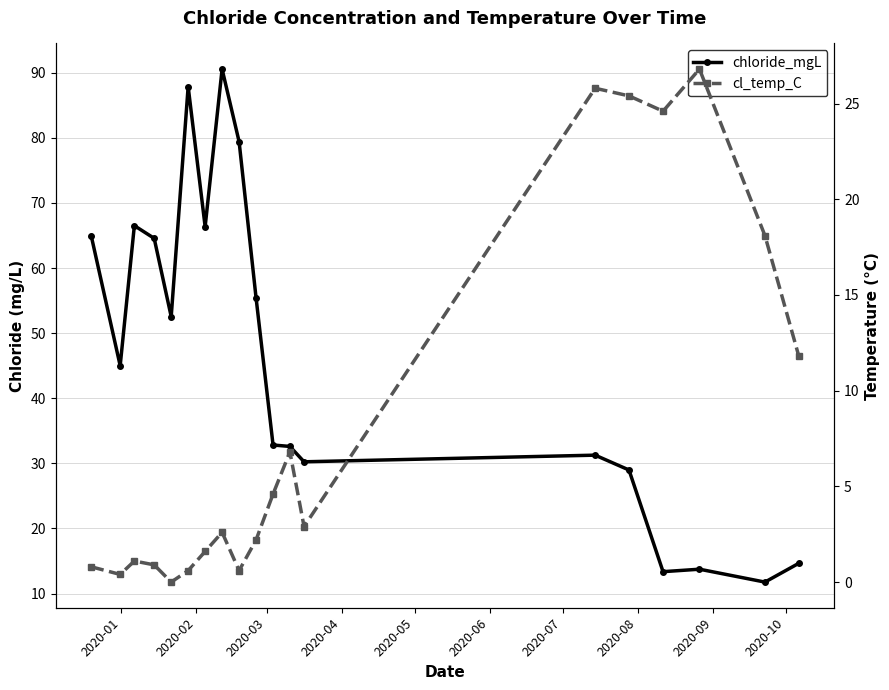

How many times do cl_temp_C and chloride_mgL cross each other?

2